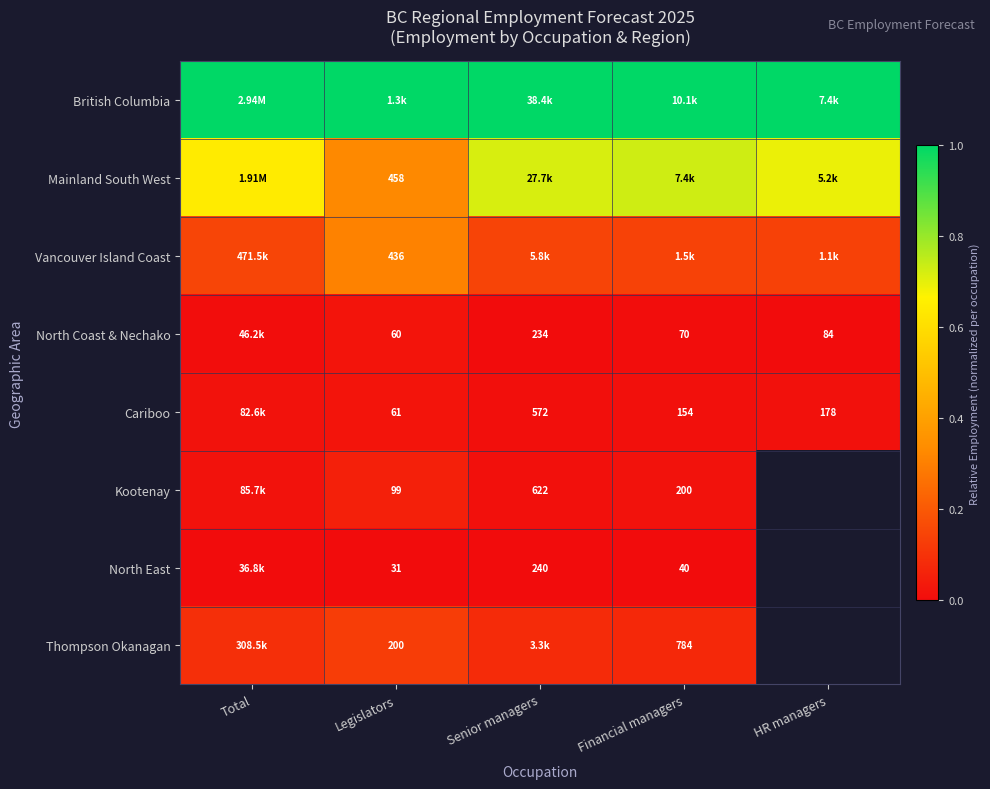

How many data points does each series have?

5